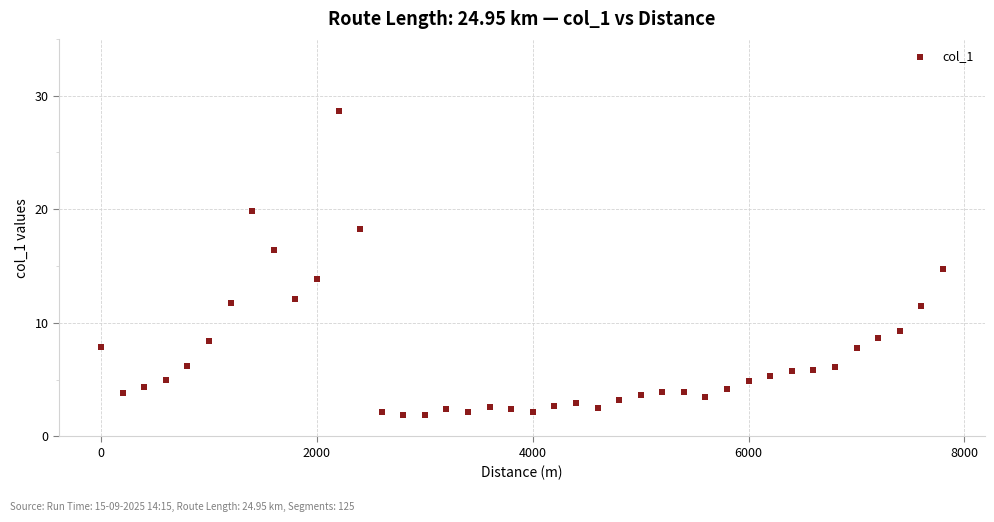

What is the range of X values (max minus min)?

7800.0